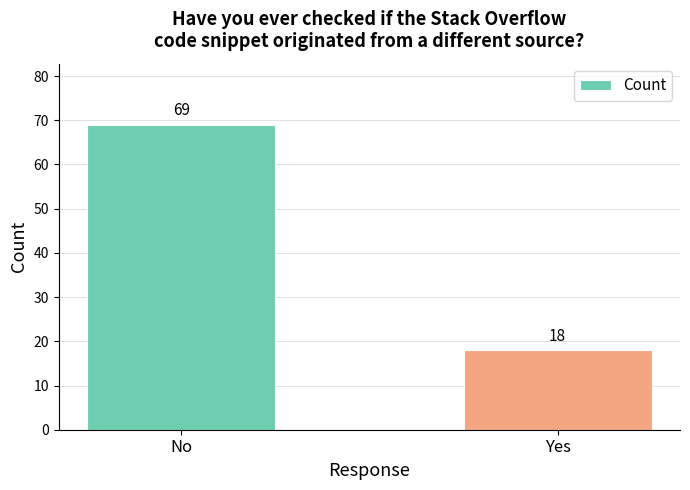

What is the sum of the values at Yes and No?

87